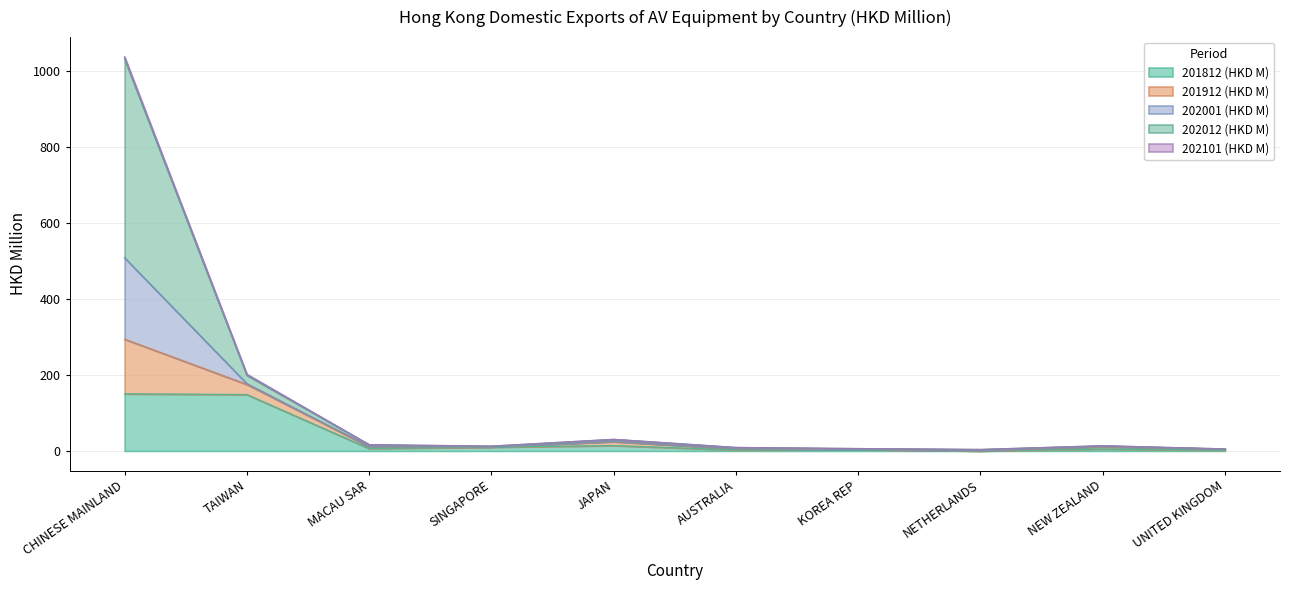

Is it true that 201812 (HKD M) equals 0.0 at NETHERLANDS?

True